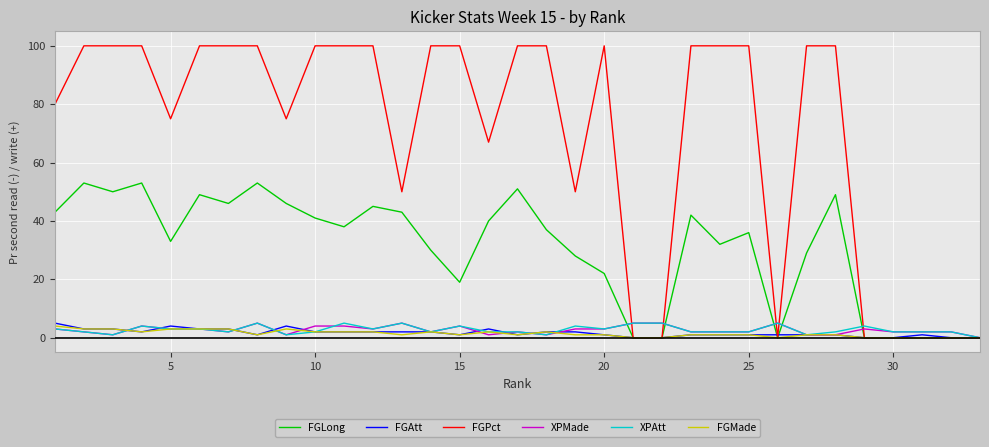

What is the greatest value displayed?

100